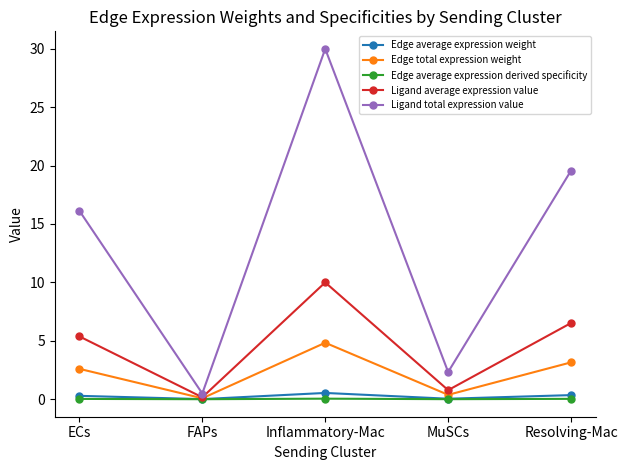

Which series has the largest total across all categories?

Ligand total expression value